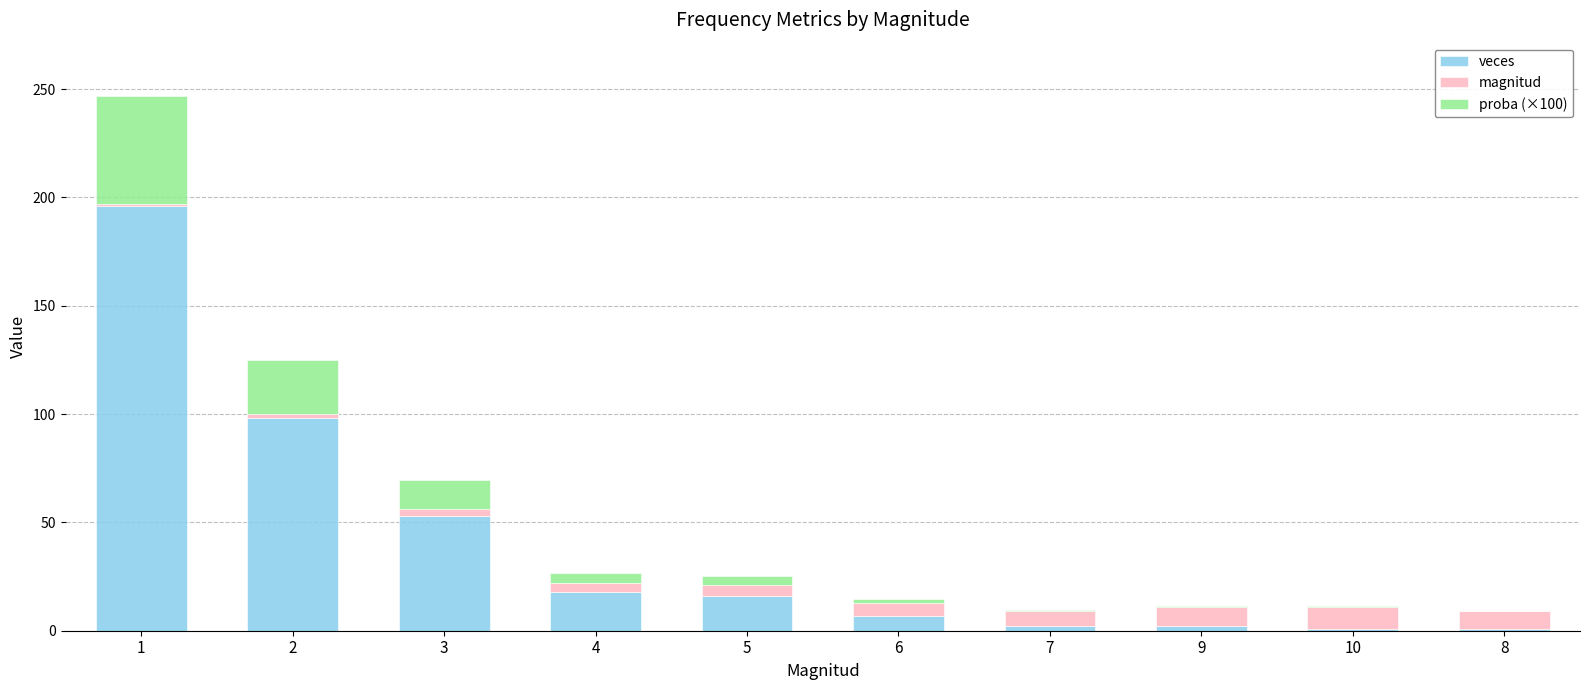

The value of veces at 1 is 196.0. True or false?

True